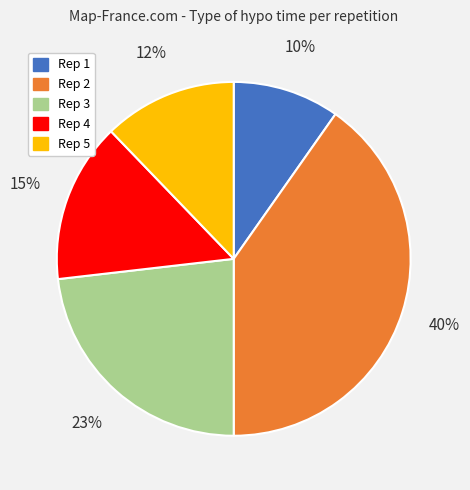

Is there any slice that represents more than half of the pie?

No